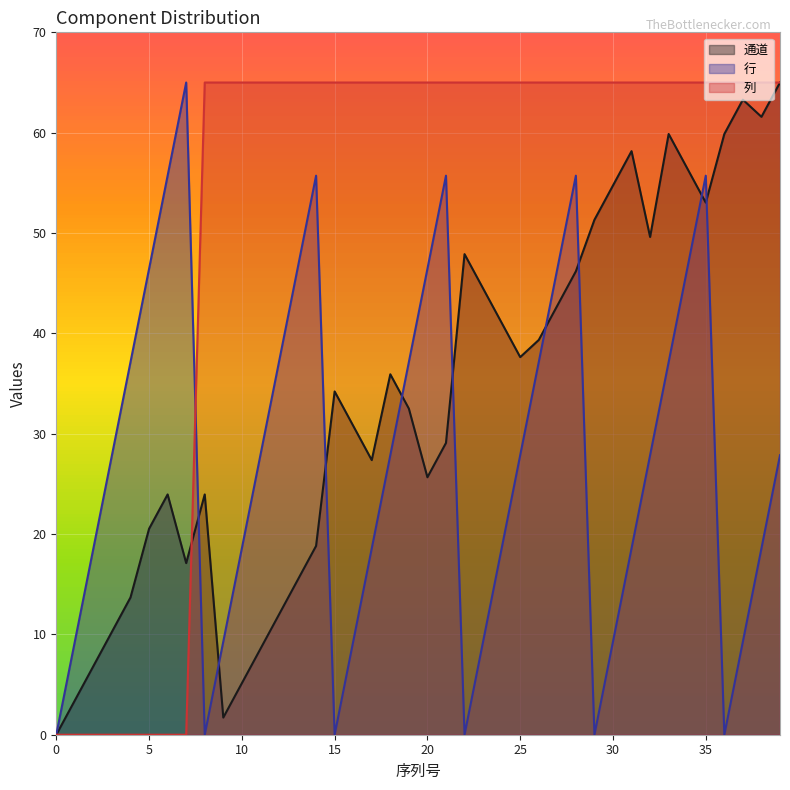

What is the sum of all 列 (line) values?

2080.0